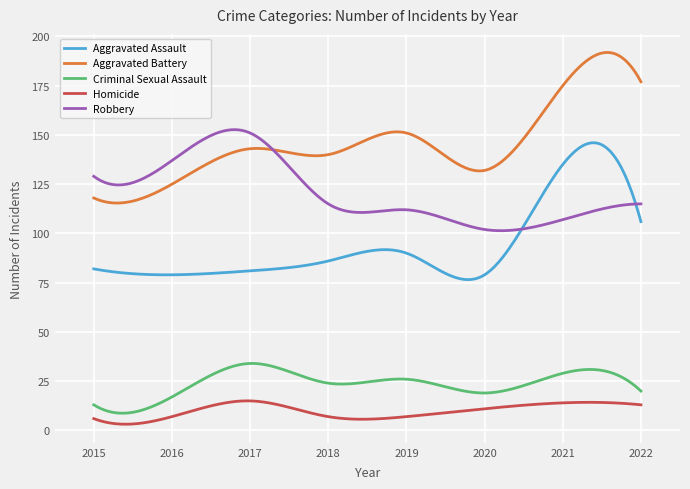

What is the average value of the Robbery series?

120.5